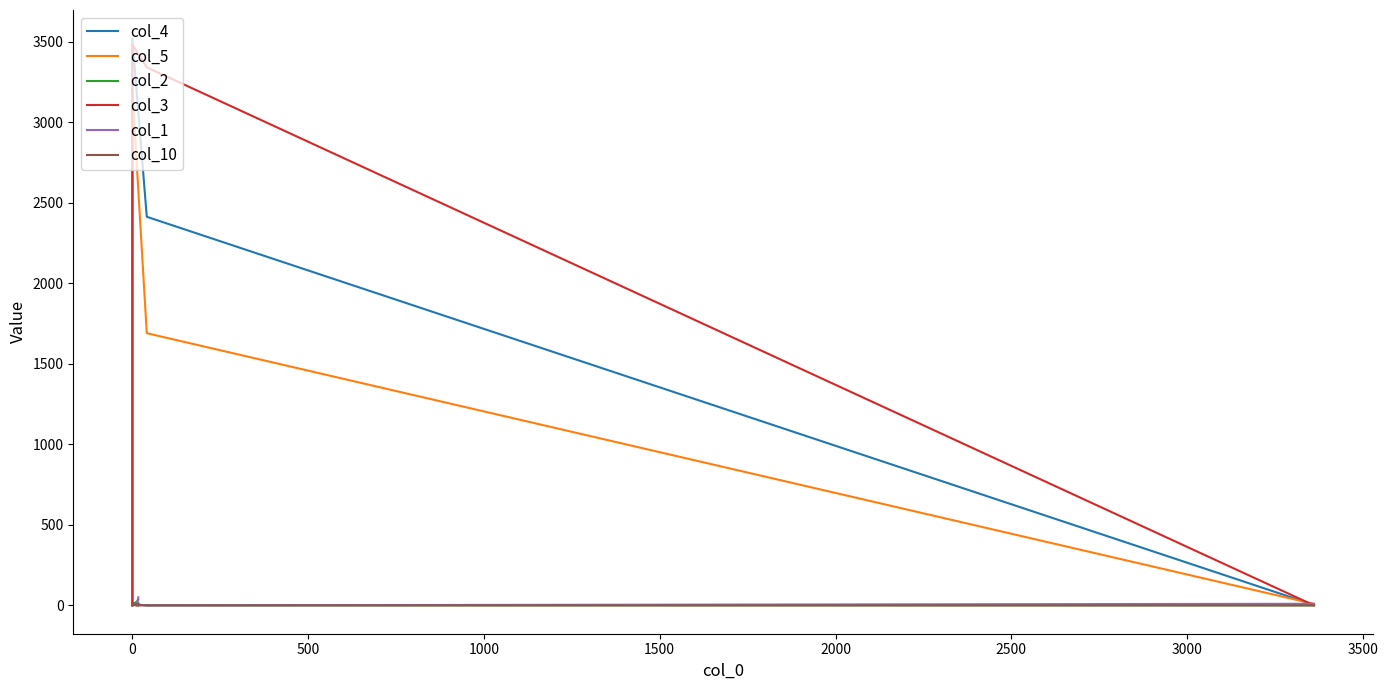

The col_3 series shows 2191 at 4000. True or false?

False